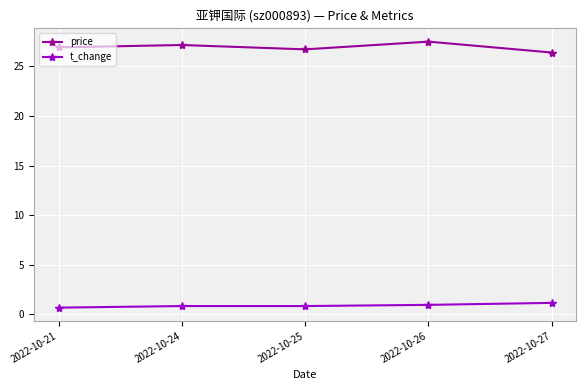

What is the minimum value shown in the chart?

0.7